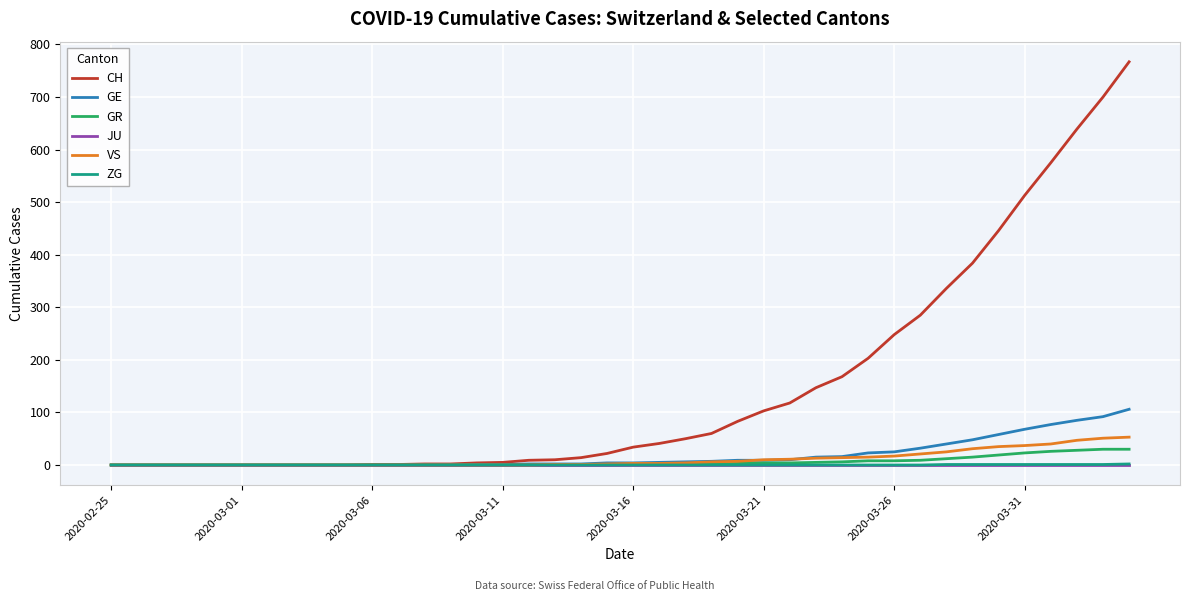

Which series has the largest total across all categories?

CH